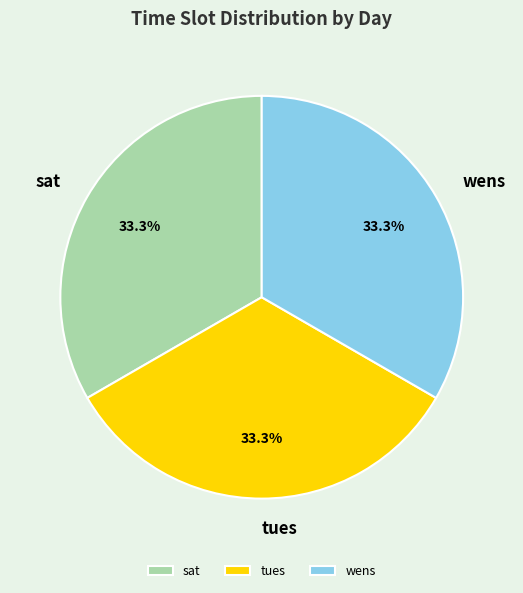

How many segments does this pie chart have?

3